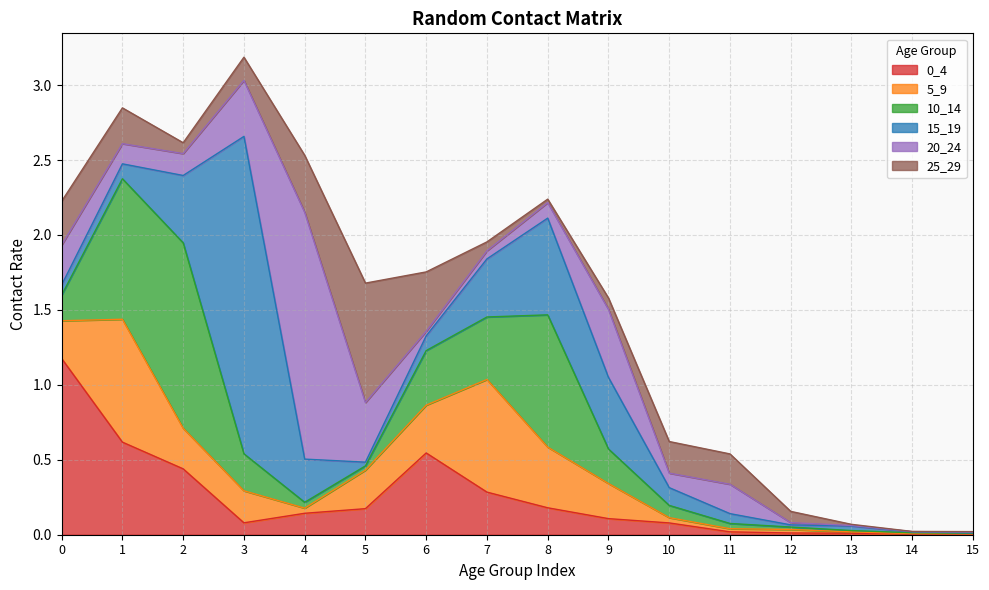

Which has a higher value, 4 or 11?

4